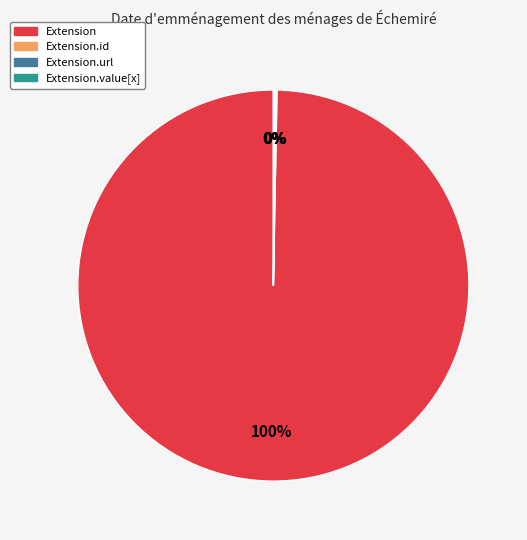

Which slice is the largest?

Extension